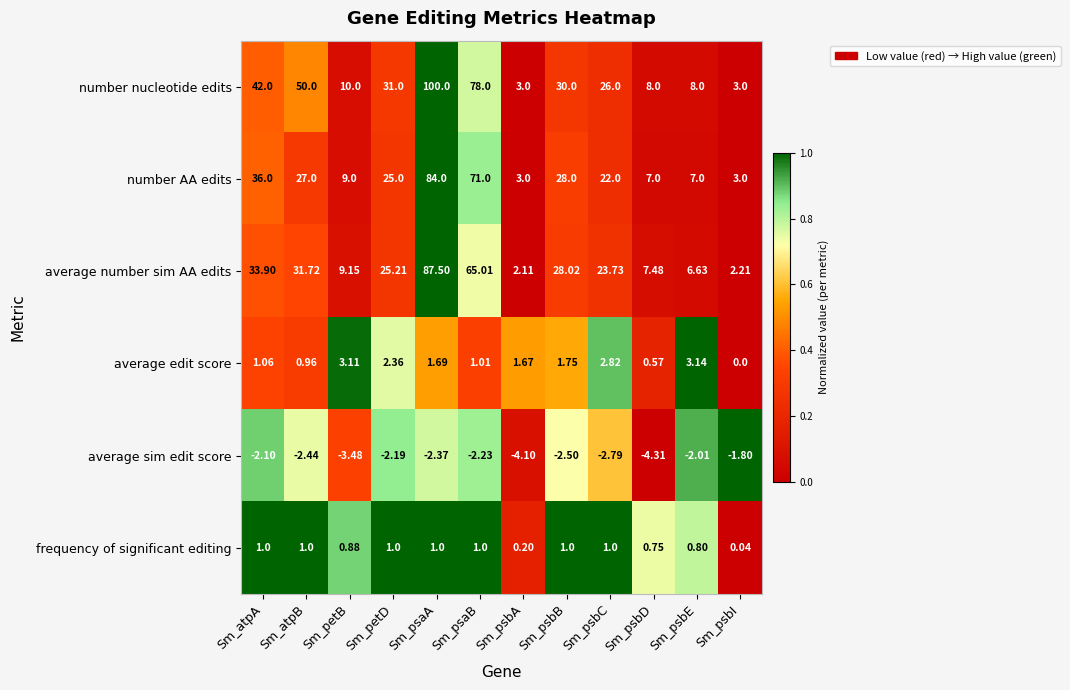

Which series has the largest range (max minus min)?

number nucleotide edits